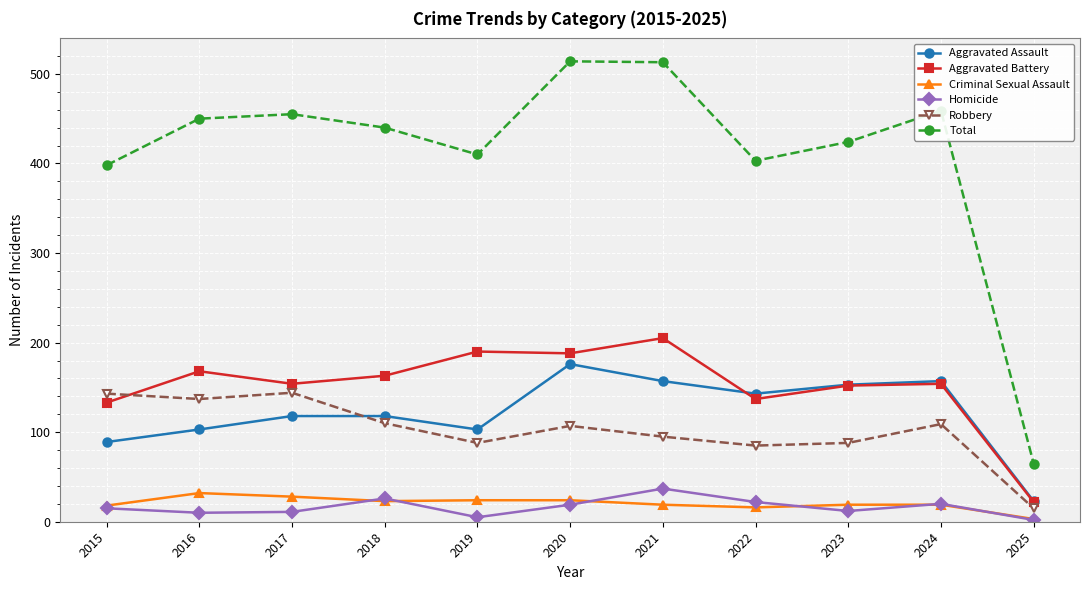

How many values in the Homicide series are below 15?

5